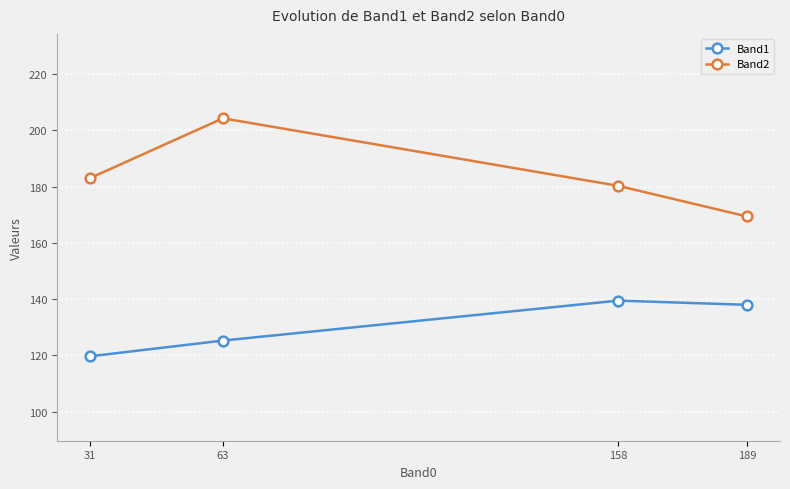

What is the sum of the Band1 values at 158 and 63?

264.8